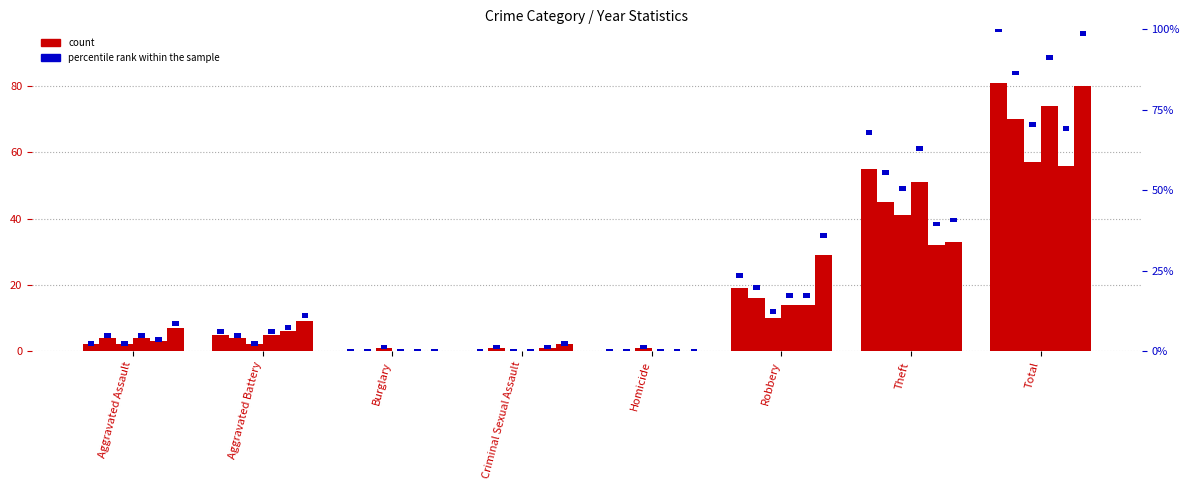

At Theft, list the series in order from largest to smallest.

2015, 2018, 2016, 2017, 2022, 2020